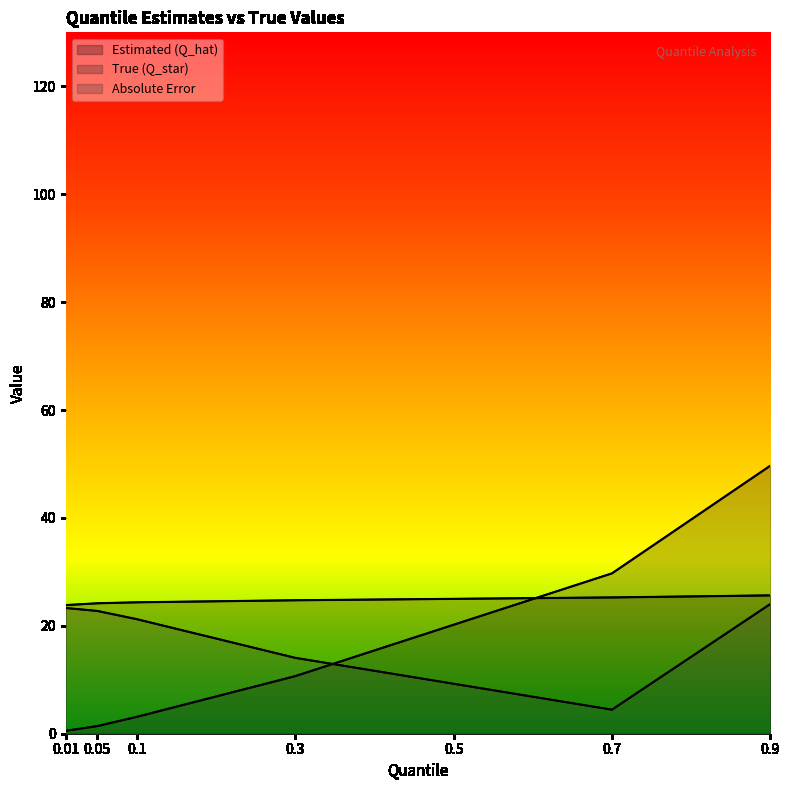

How many lines are shown in the chart?

3